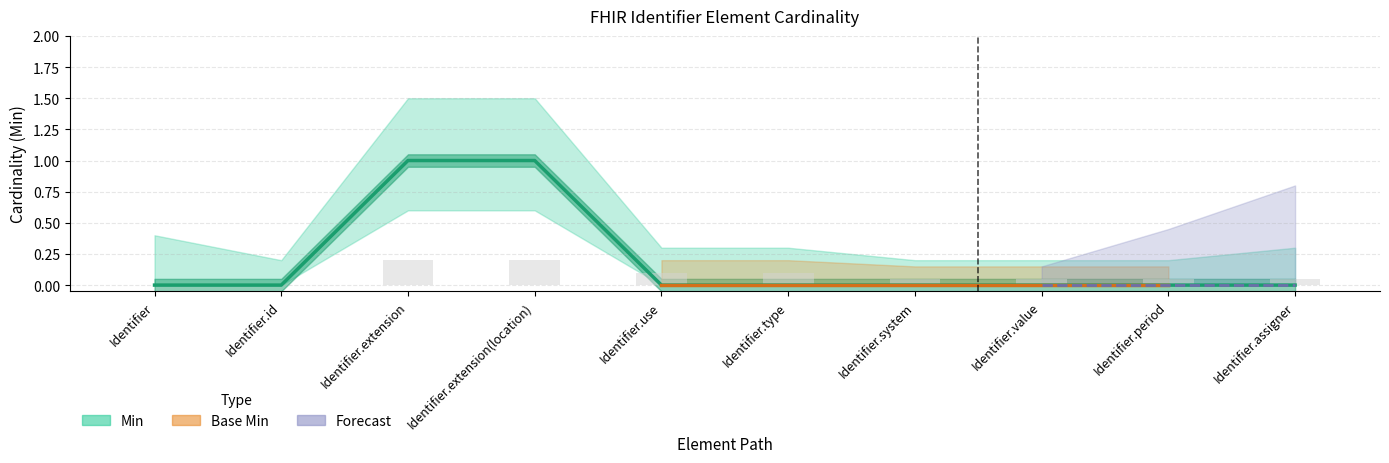

The chart shows a value of 2 at Identifier.extension. True or false?

False